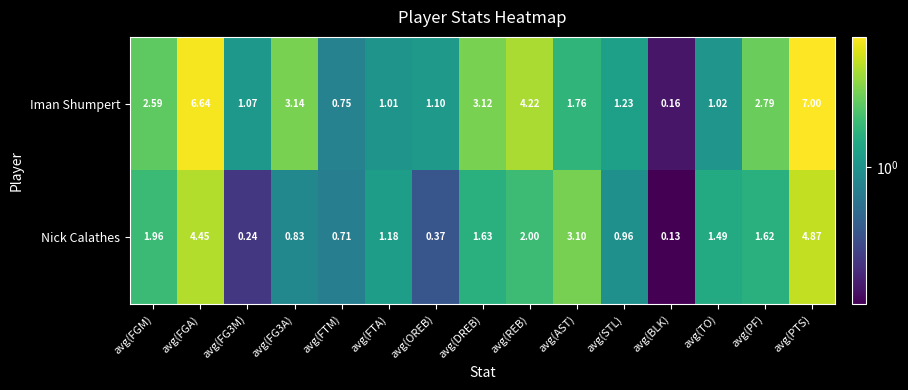

Which category has the highest value in the Iman Shumpert series?

avg(PTS)